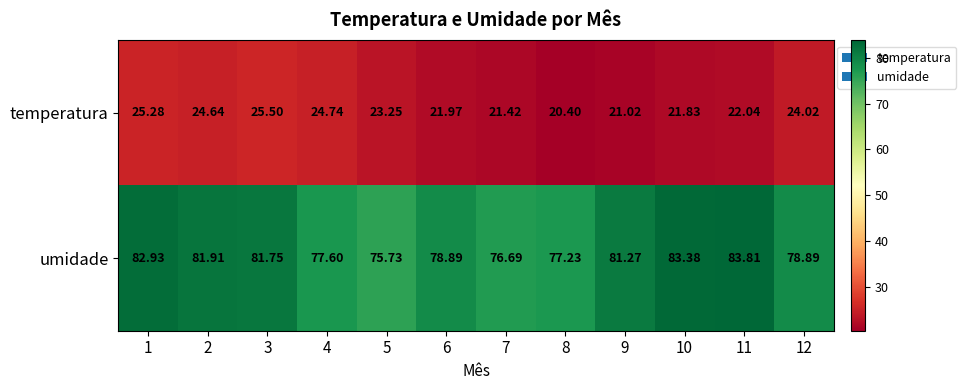

List the series in order of their peak value, highest first.

umidade, temperatura